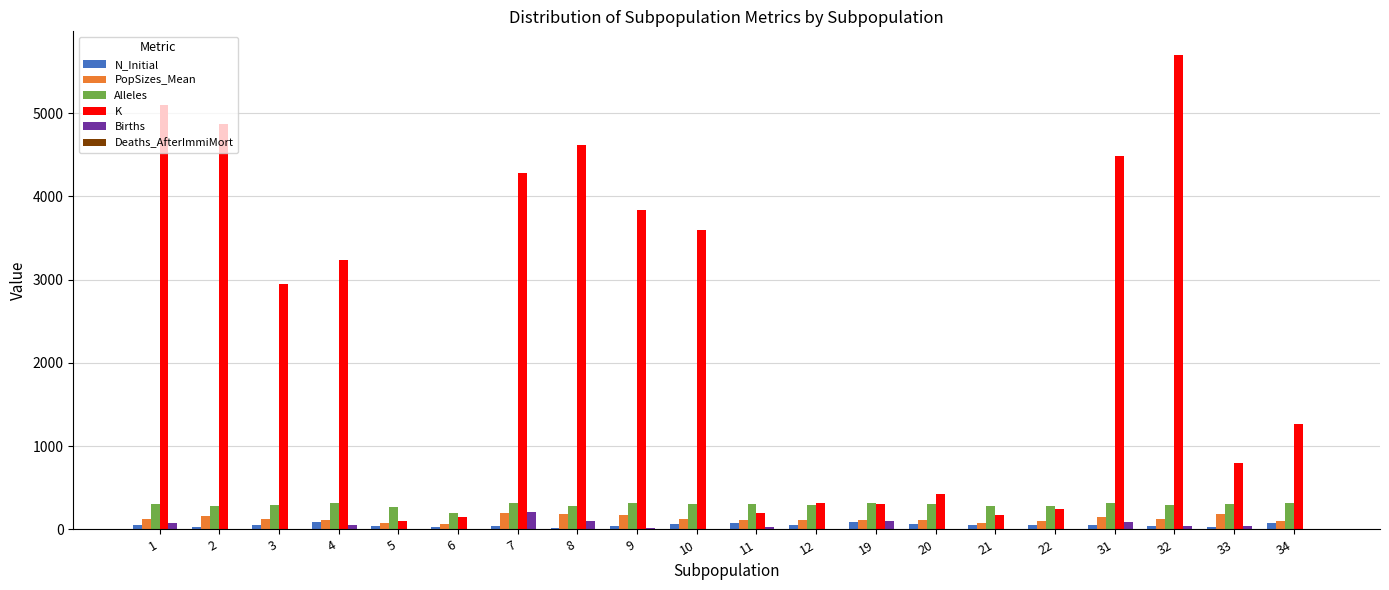

What is the sum of all N_Initial values?

1055